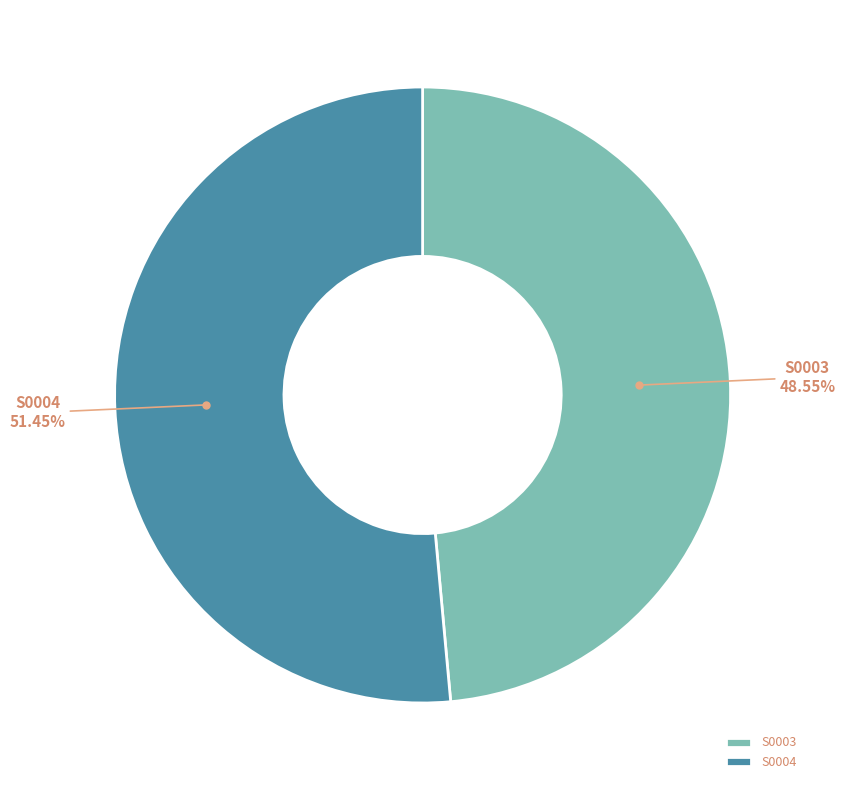

True or false: S0003 accounts for 49% of the total.

True